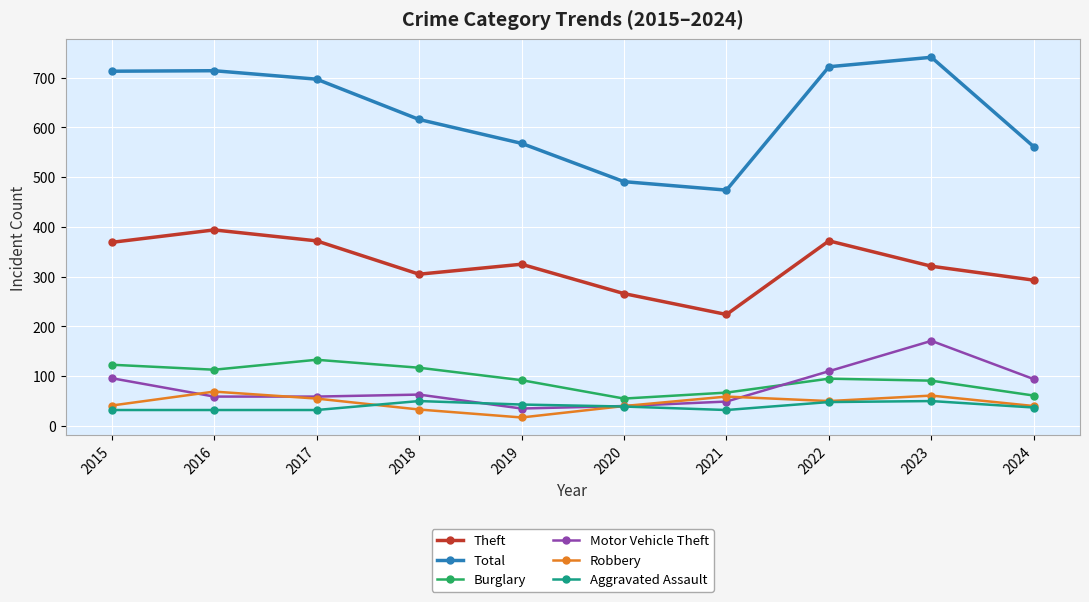

How many distinct data groups are displayed?

6